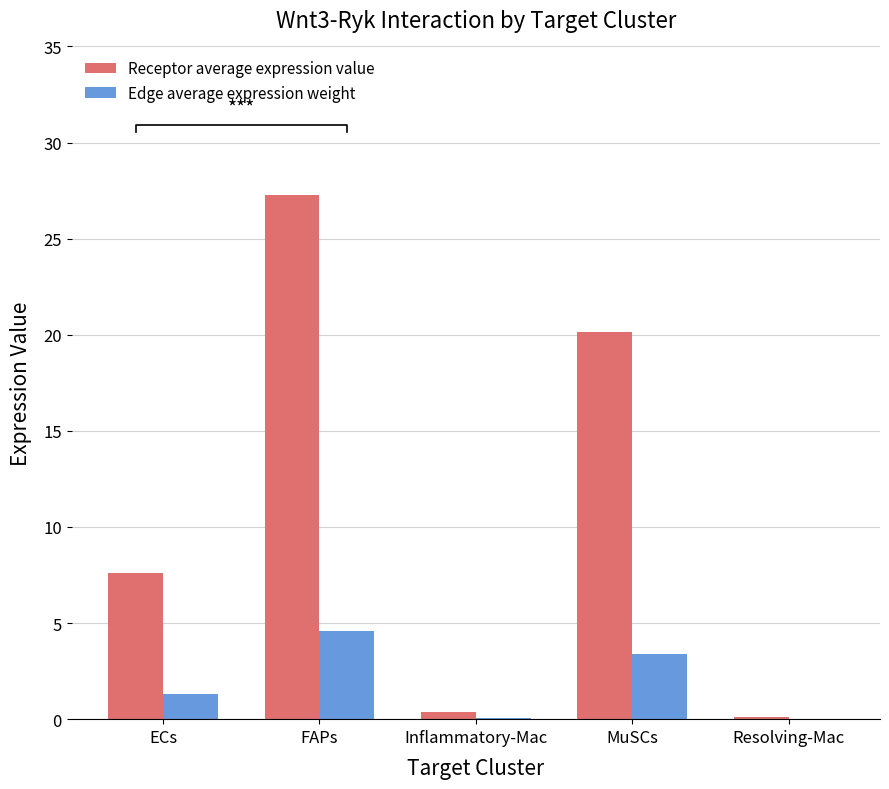

Is the value of Receptor average expression value at Resolving-Mac greater than the value of Edge average expression weight at MuSCs?

No